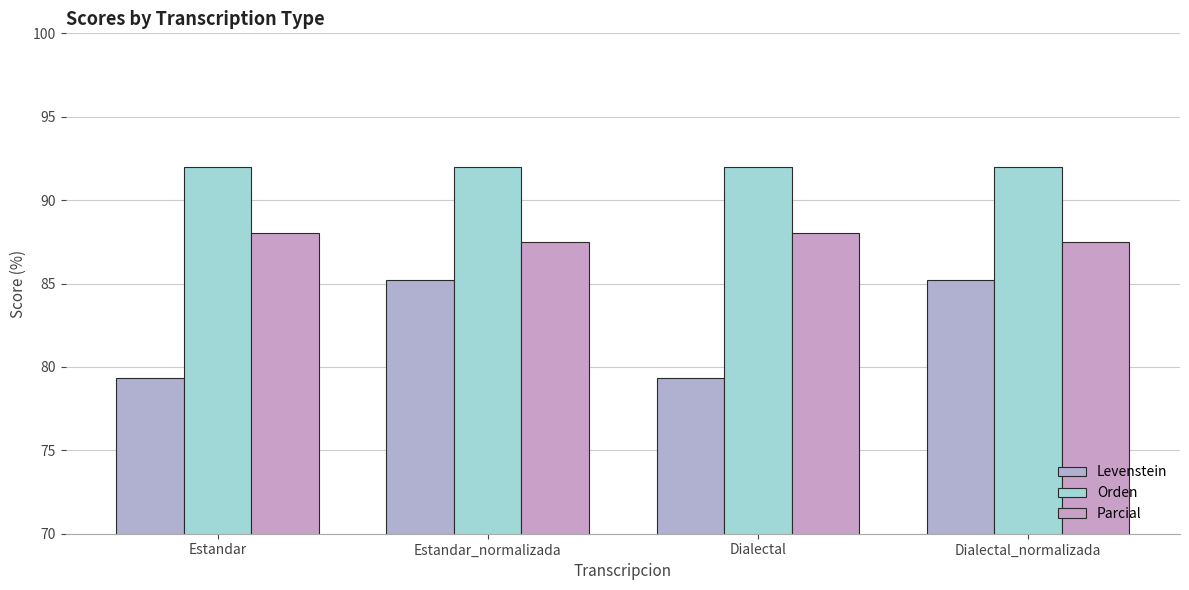

How many bars are there in total?

12